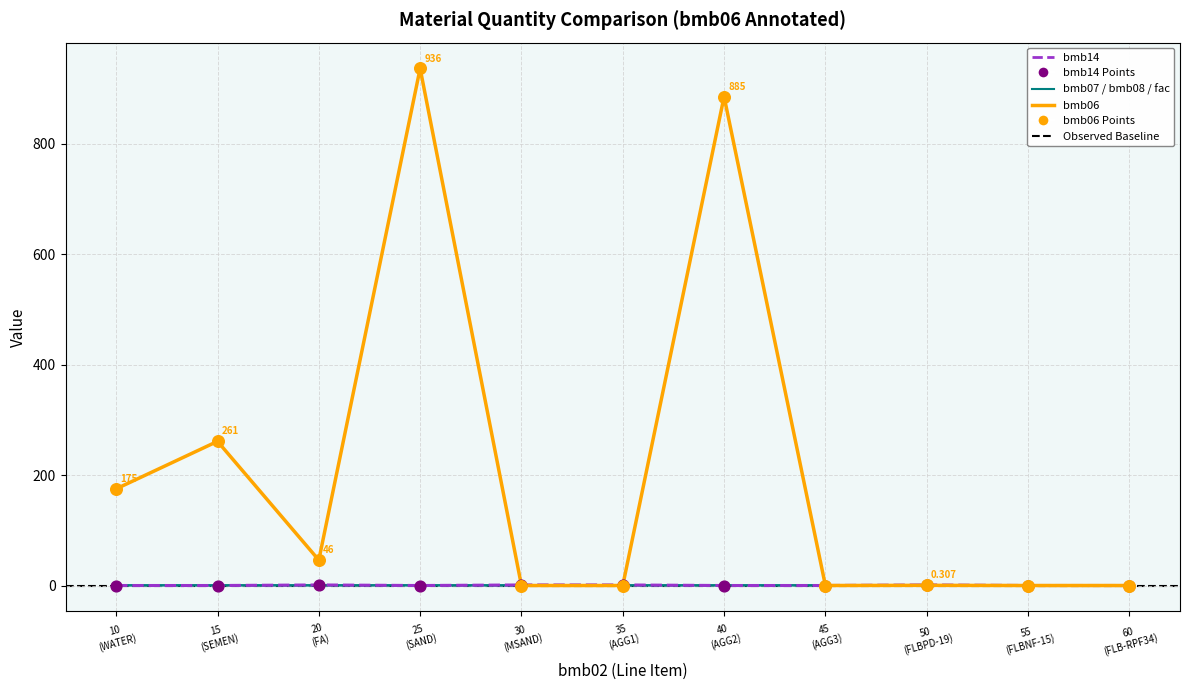

At which category is the sum across all series the highest?

25